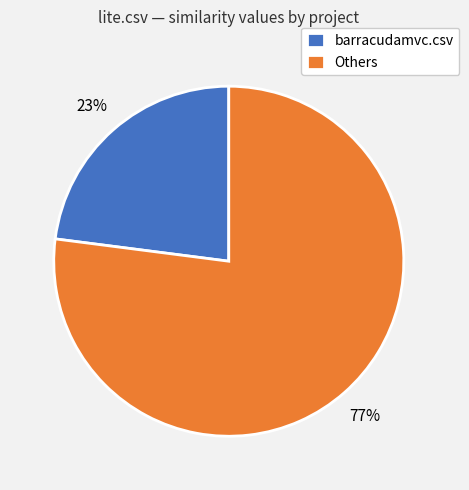

To the nearest percent, what is the difference between the largest and smallest slice percentages?

54%